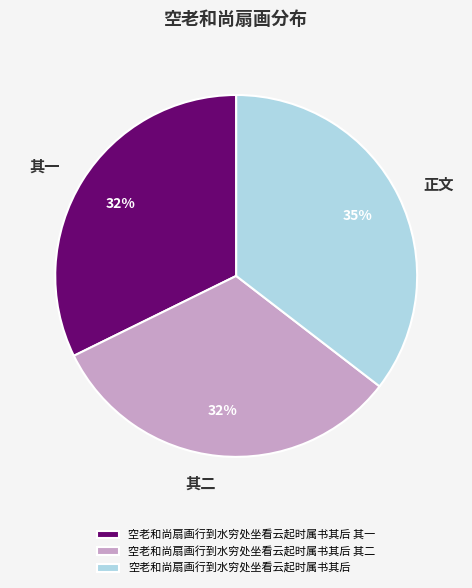

Approximately how many times larger is the value at 空老和尚扇画行到水穷处坐看云起时属书其后 其一 compared to 空老和尚扇画行到水穷处坐看云起时属书其后?

0.9